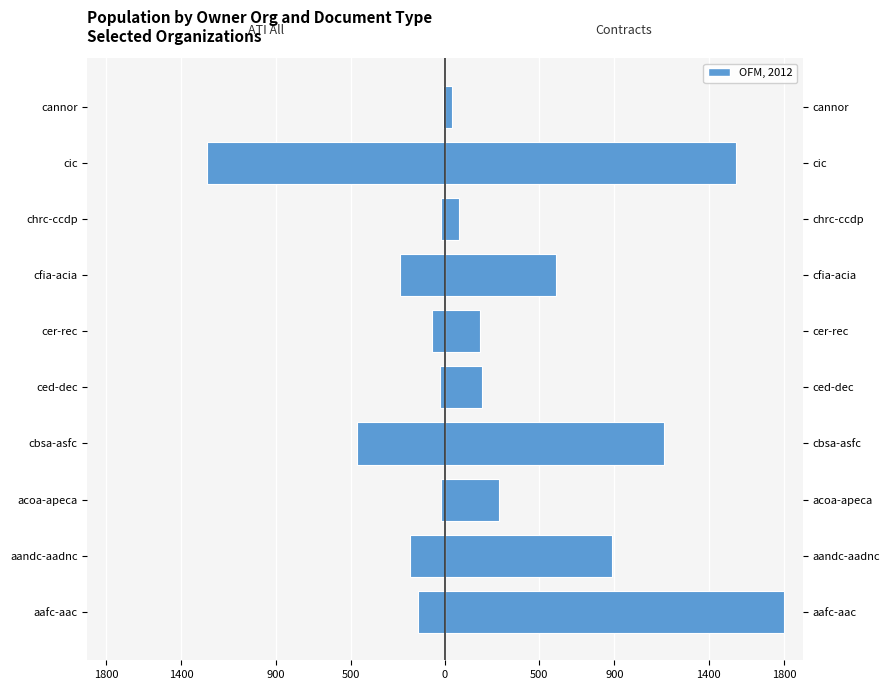

Which series has the largest range (max minus min)?

contracts